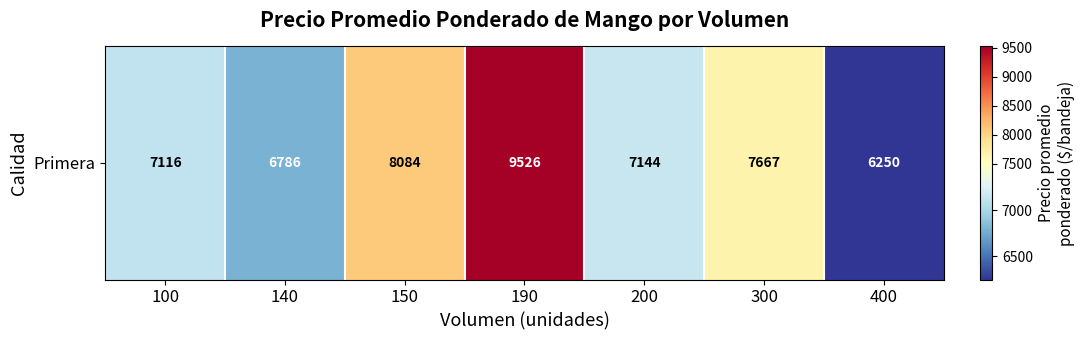

Rank the categories by value from highest to lowest.

190, 150, 300, 200, 100, 140, 400